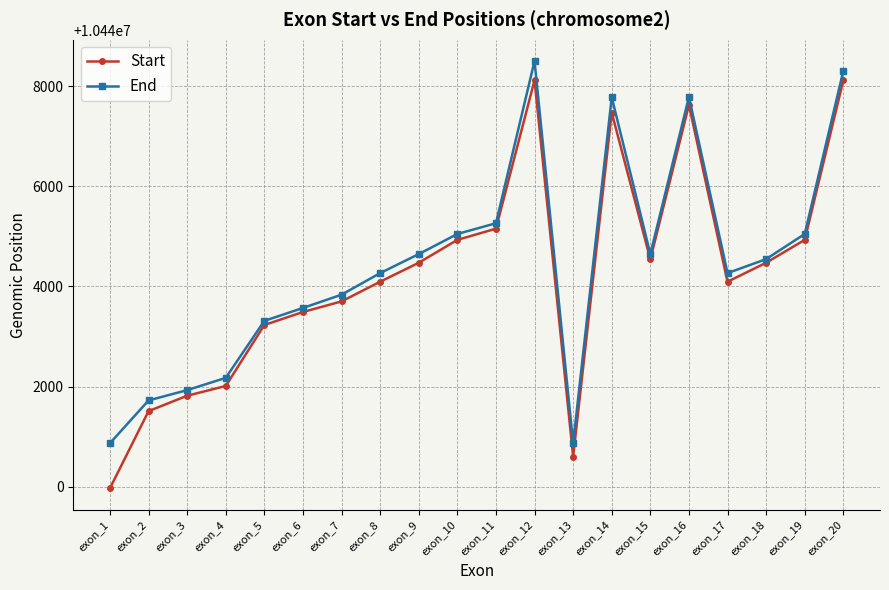

What is the minimum value for End?

10440868